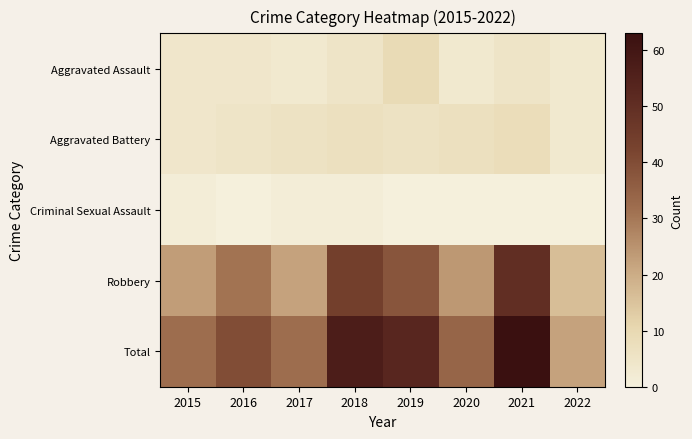

Between 2022 and 2019, which is larger?

2019